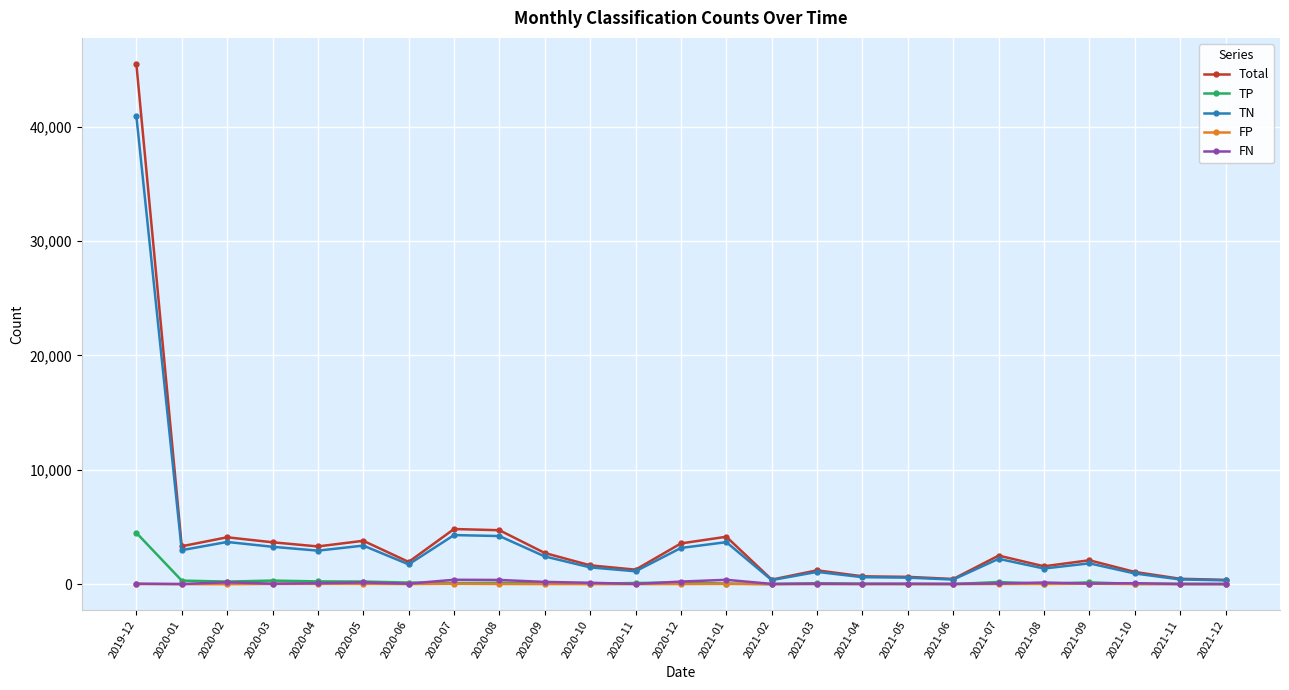

At which label does TN first exceed 1825?

2019-12